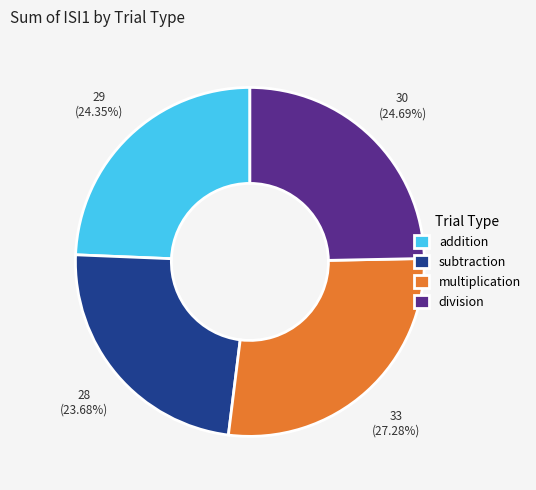

Approximately how many times larger is the value at addition compared to multiplication?

0.9